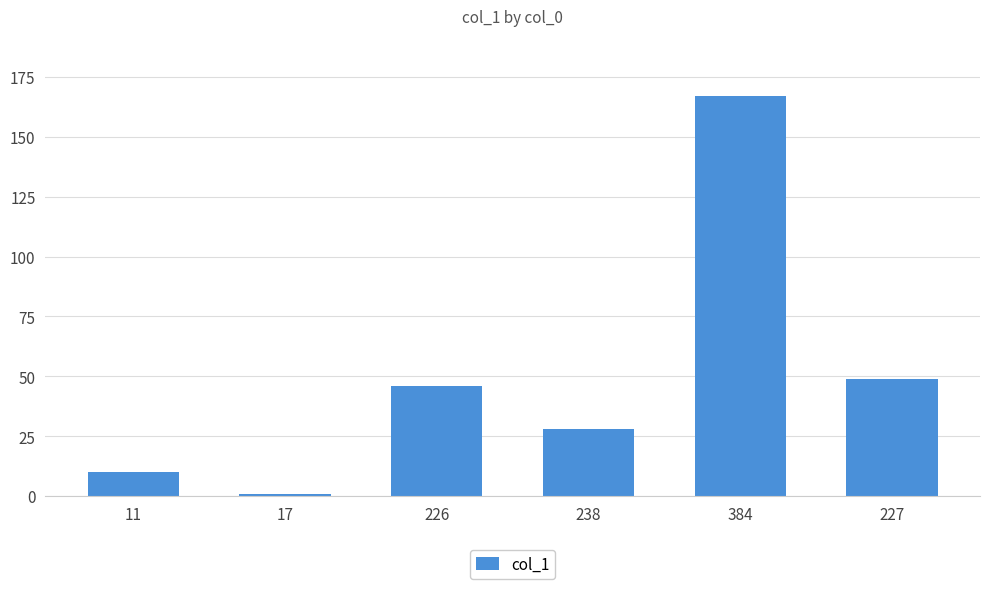

What is the approximate value at 227?

49